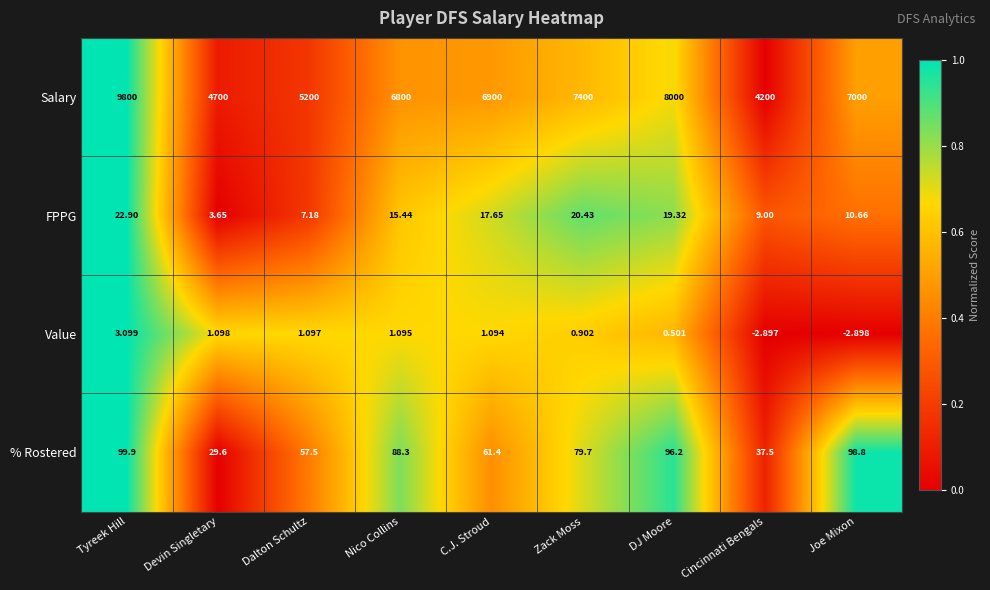

At which label does FPPG reach its minimum?

Devin Singletary